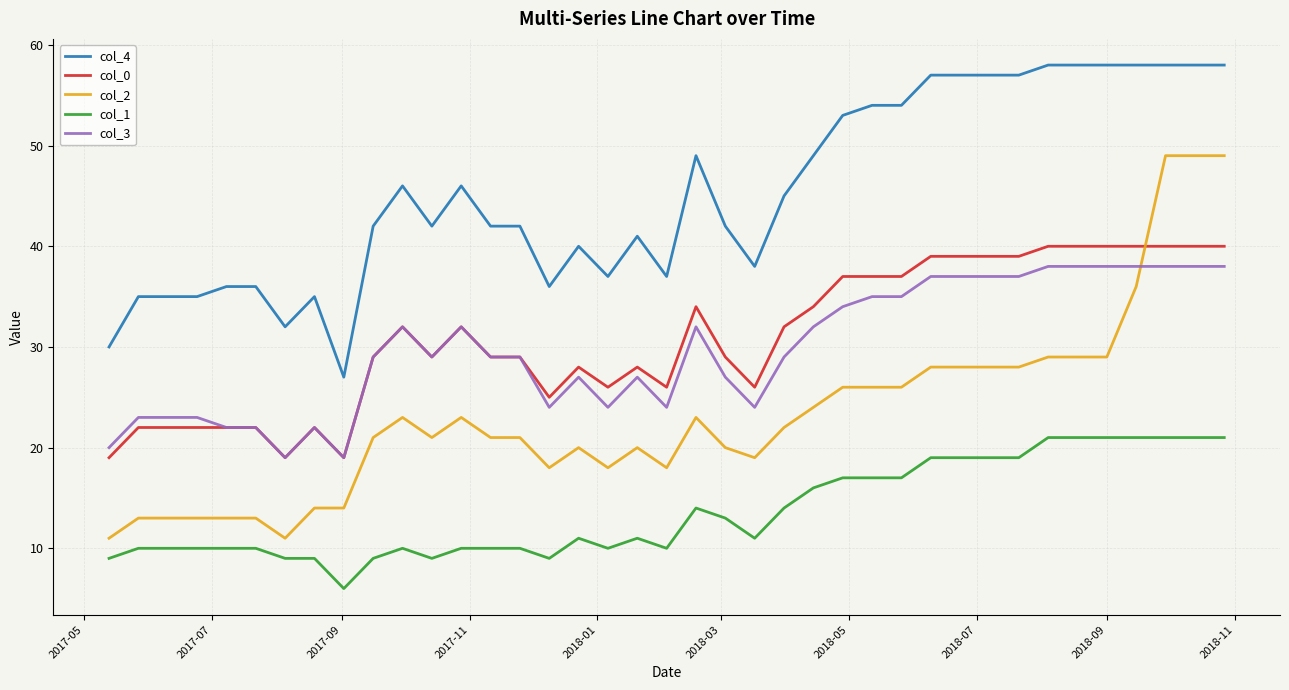

Which series has the largest total across all categories?

col_4